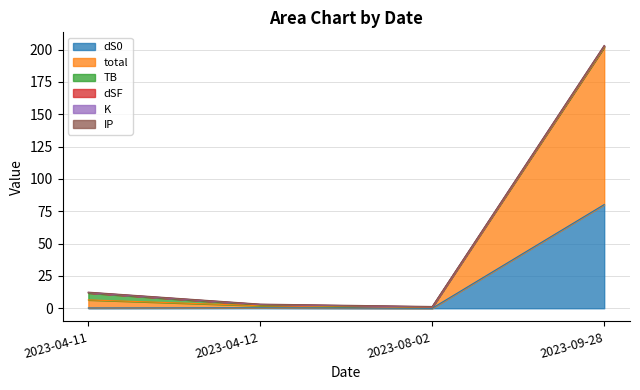

Does the chart have visible grid lines?

Yes